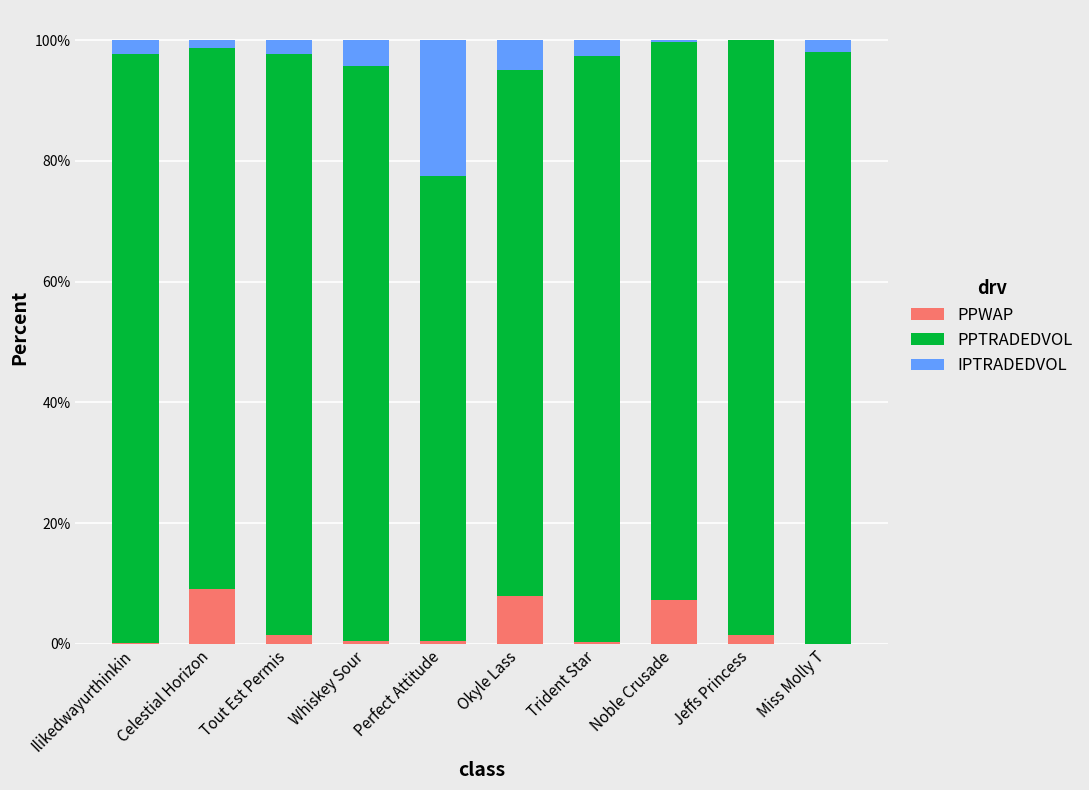

What is the maximum value for PPWAP?

9.1